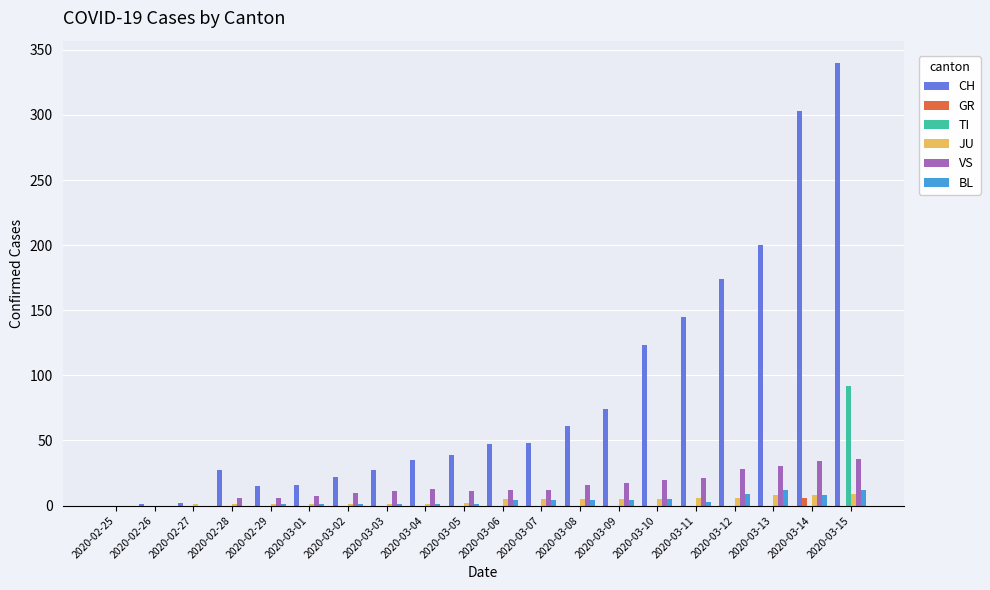

What is the maximum value shown in the chart?

340